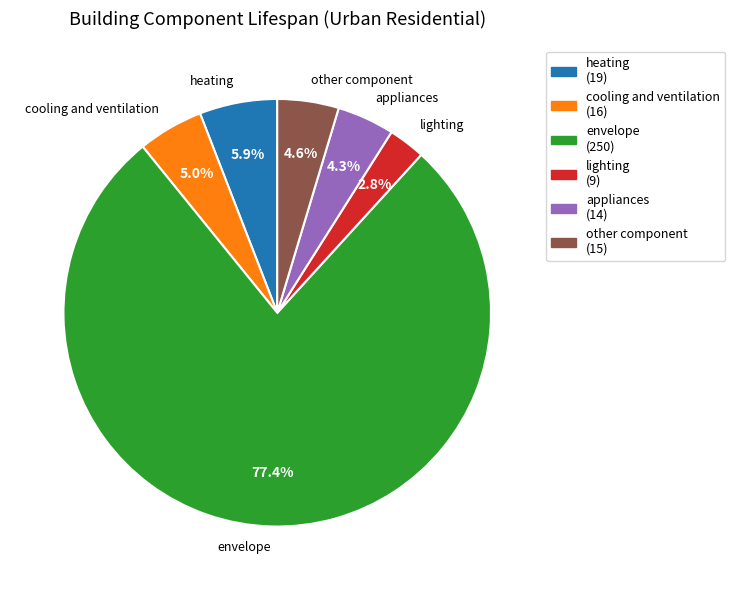

Count the number of slices in the pie.

6